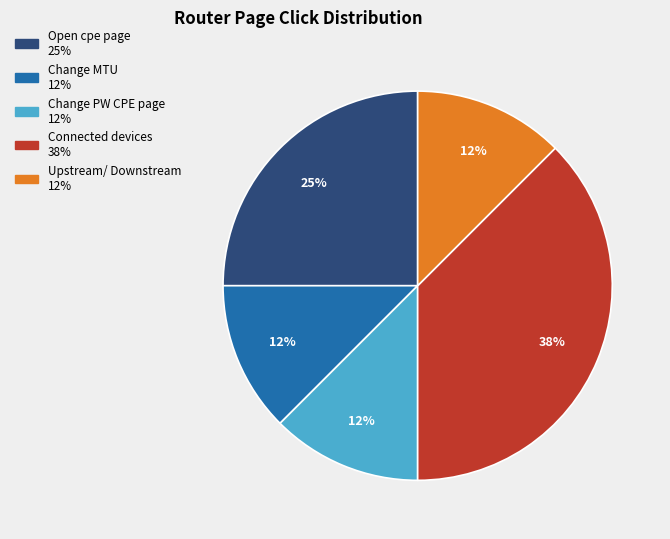

To the nearest percent, what portion does Open cpe page represent?

25%